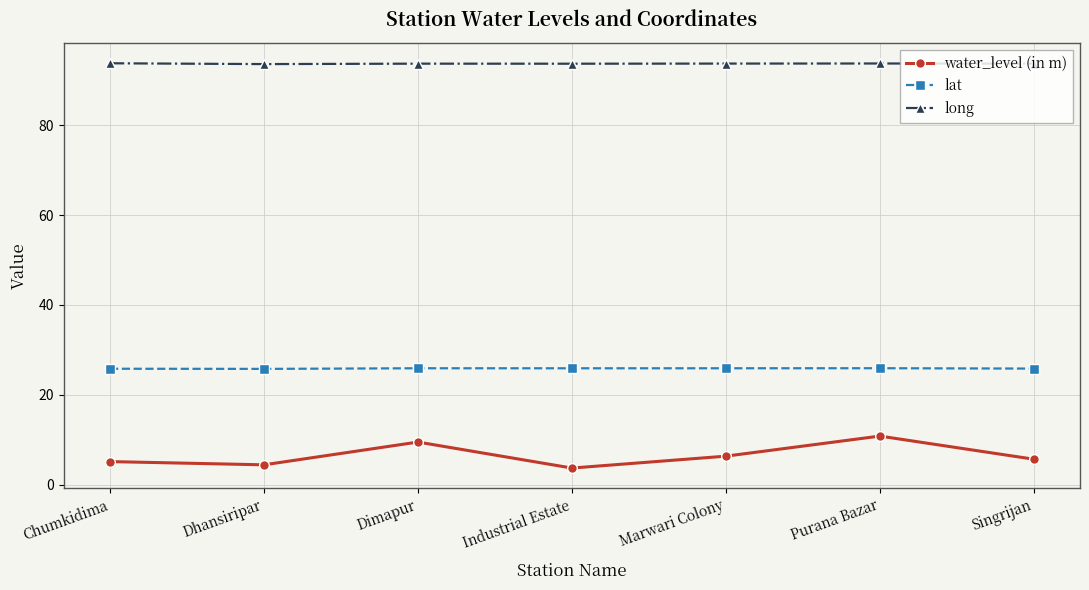

True or false: lat and long cross at least once.

False